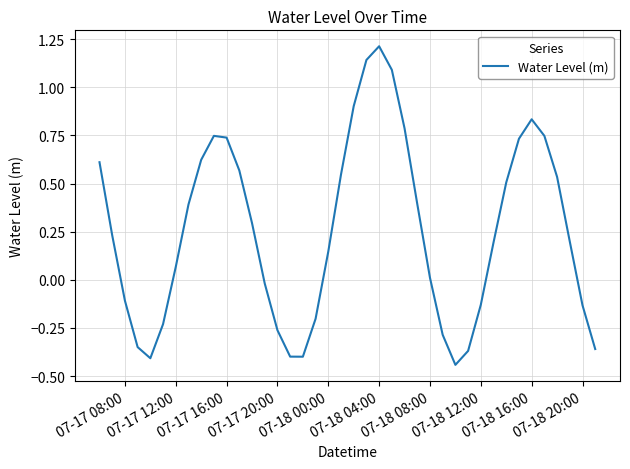

What is the difference between the maximum and minimum values?

1.7